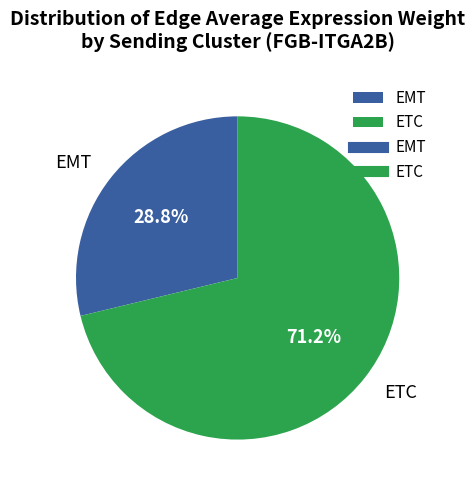

How many slices are in this pie chart?

2